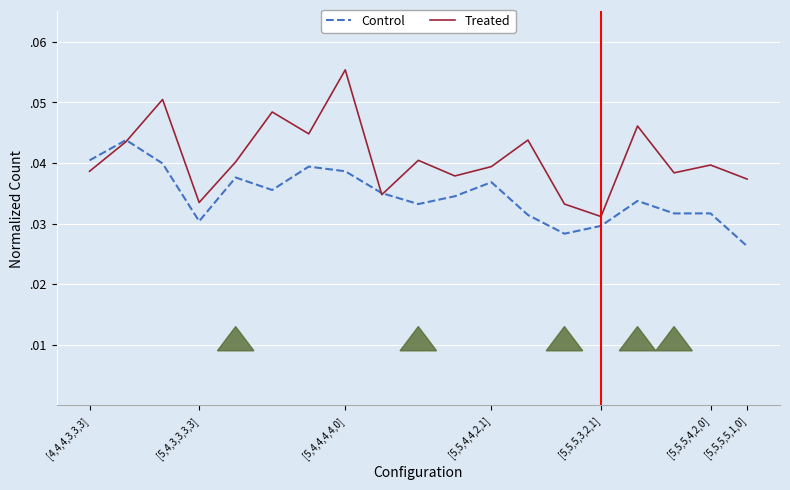

Does the chart display data point markers on the line(s)?

No